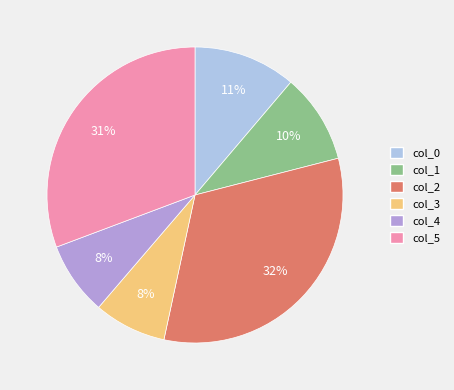

Which has a higher value, col_5 or col_0?

col_5